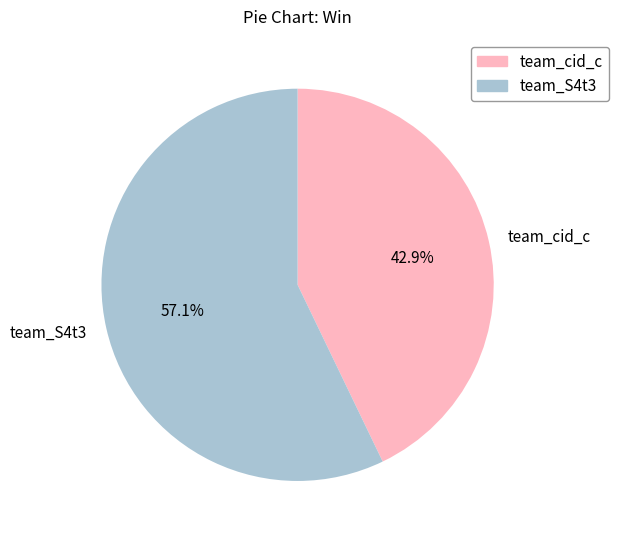

Between team_cid_c and team_S4t3, which is larger?

team_S4t3